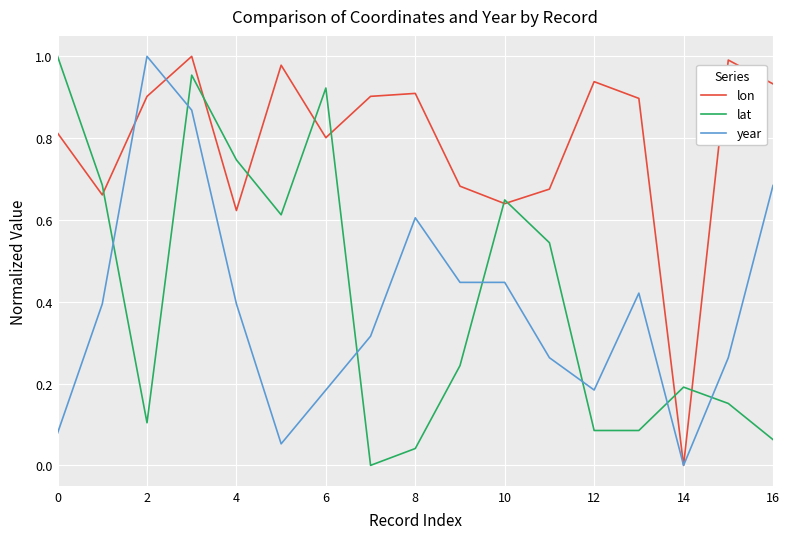

Which series has the largest total across all categories?

lon